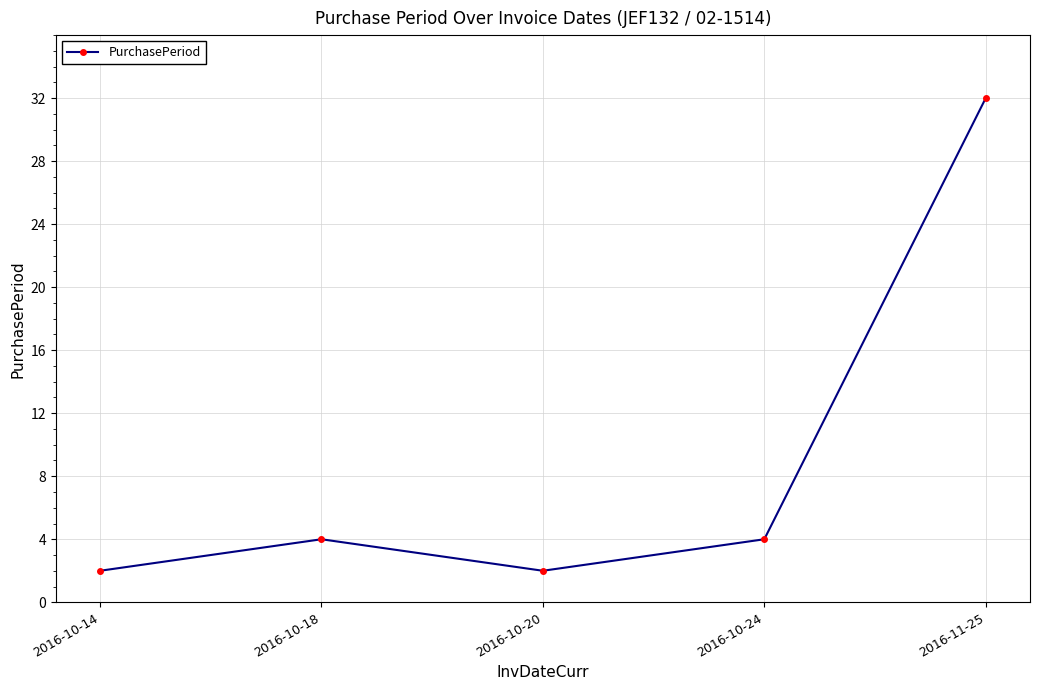

The value at 2016-11-25 is 32. True or false?

True